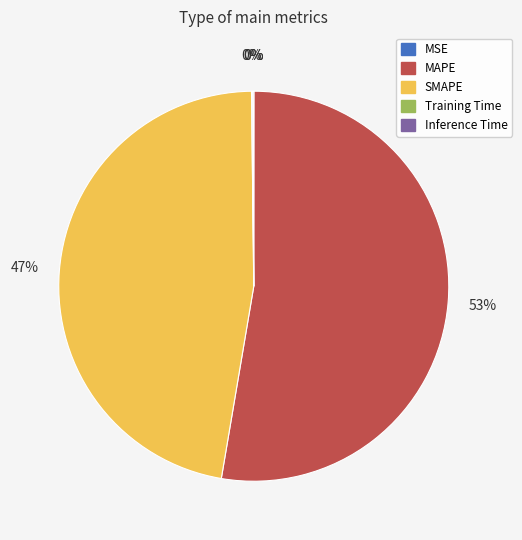

What percentage is the MAPE slice, to the nearest percent?

53%